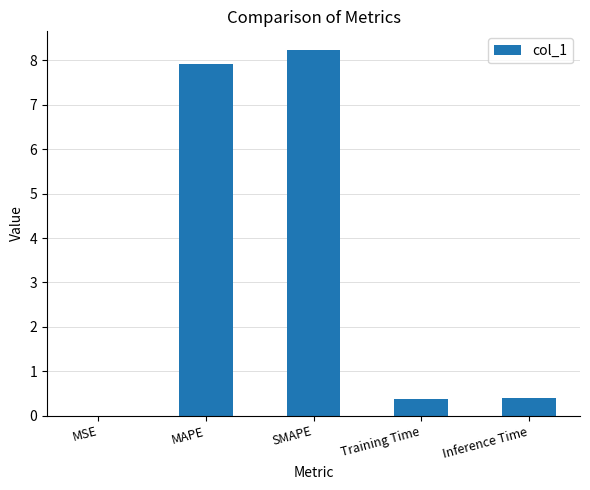

What value does the data have at SMAPE?

8.2